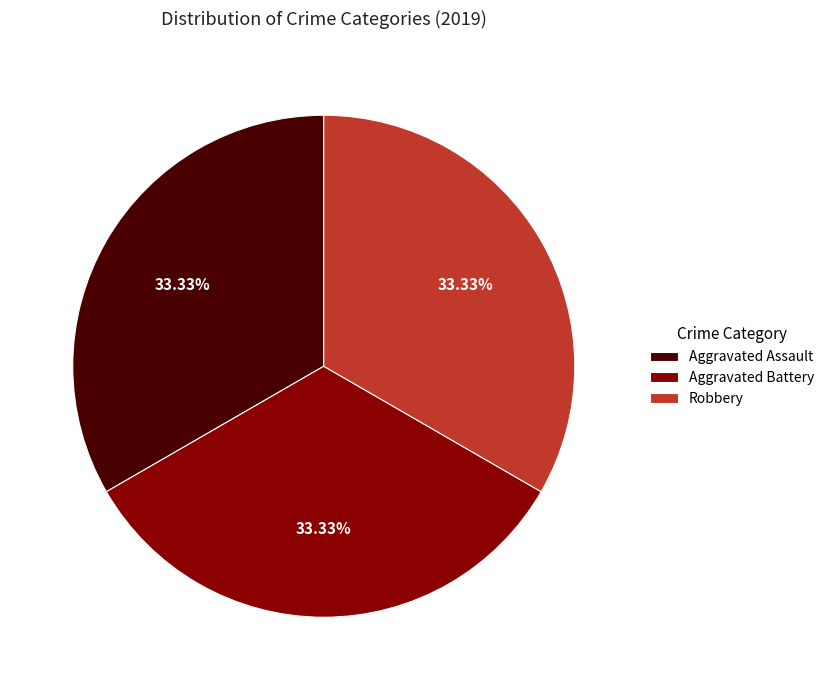

Does Robbery represent more than half of the total?

No